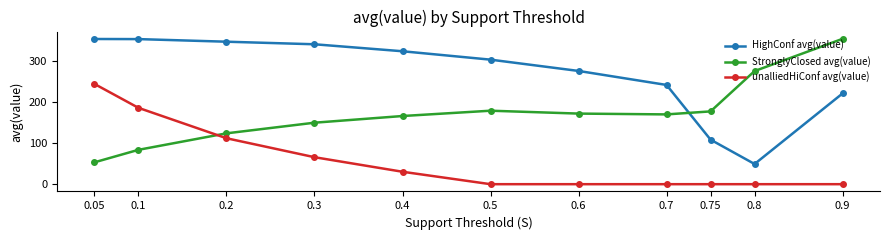

At how many categories does at least one series exceed 239?

10